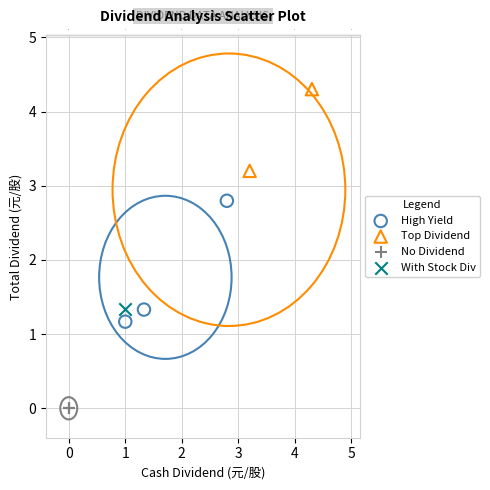

Which series contains the highest Y value?

Top Dividend